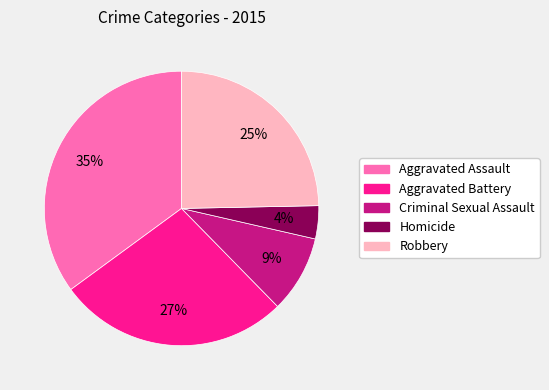

What percentage is the Criminal Sexual Assault slice, to the nearest percent?

9%